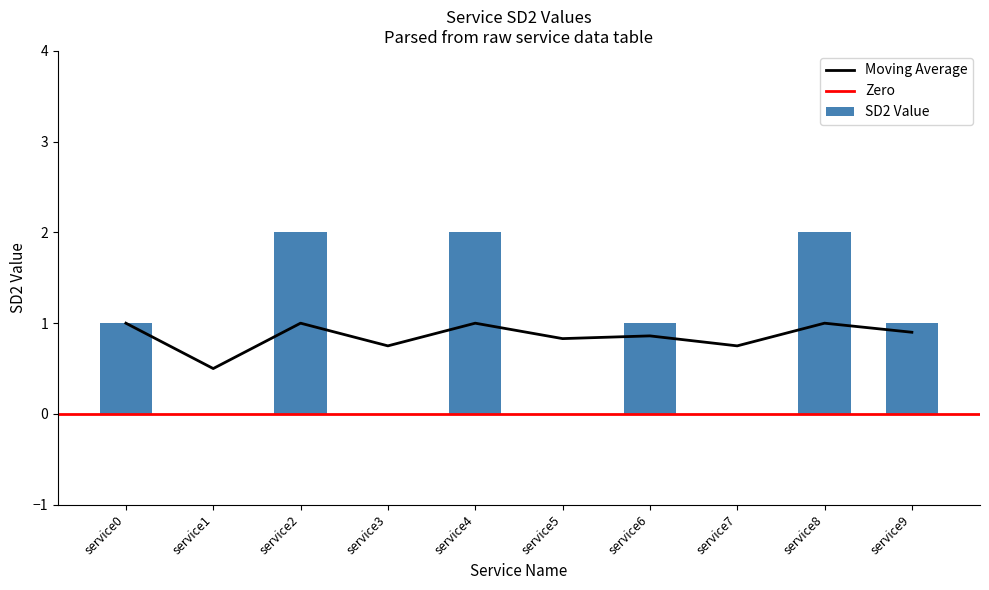

Is it true that Moving Average equals 0.9 at service1?

False